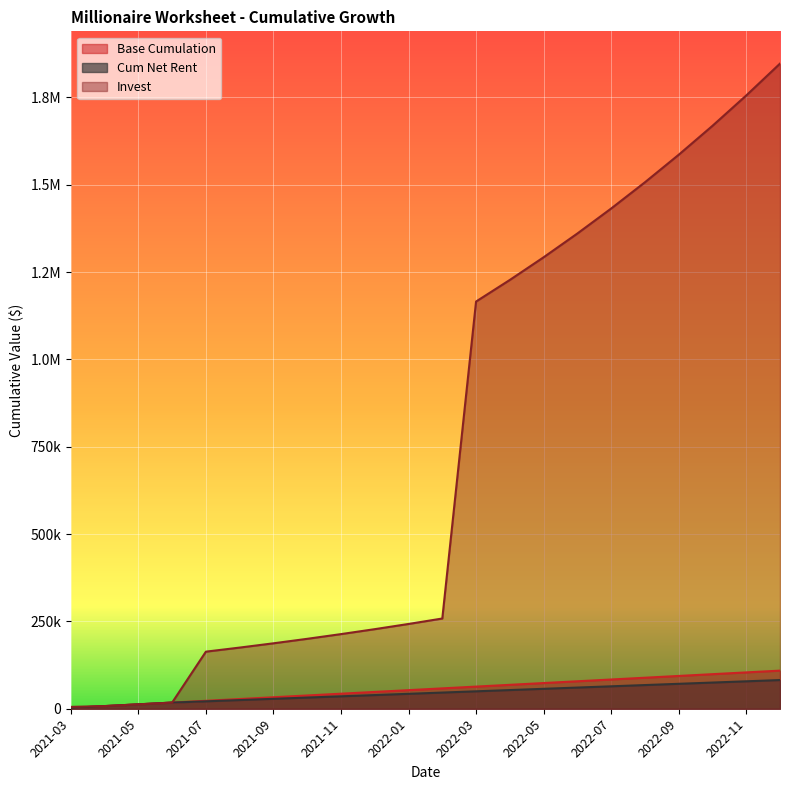

True or false: Cum Net Rent and Base Cumulation intersect in this chart.

False